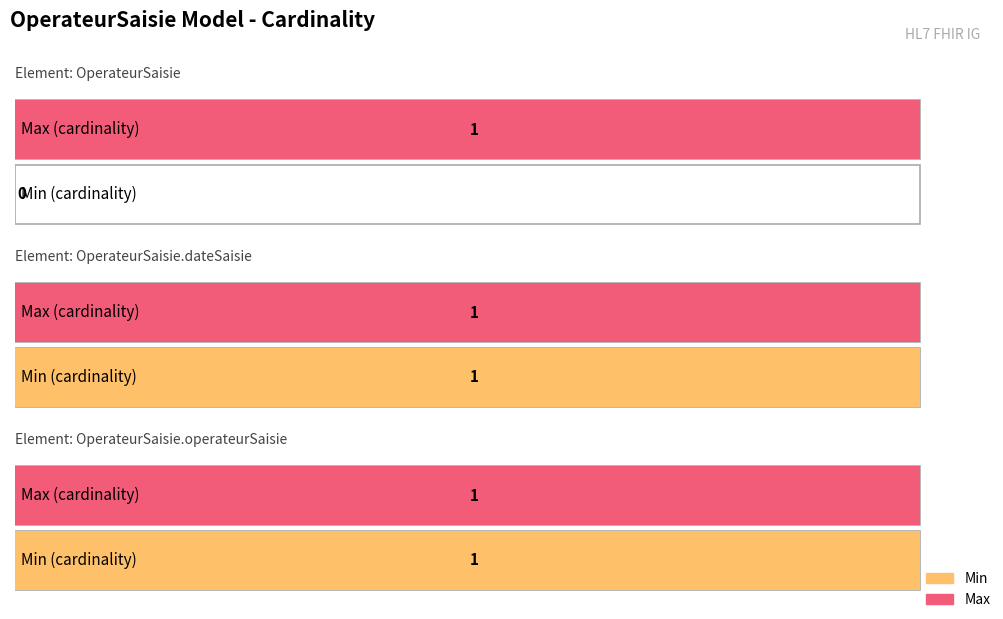

Which series has the largest range (max minus min)?

Min